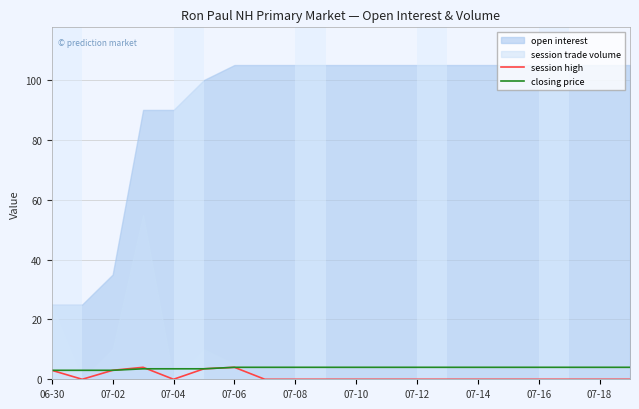

Count the closing price values in the range 3 to 4.

20